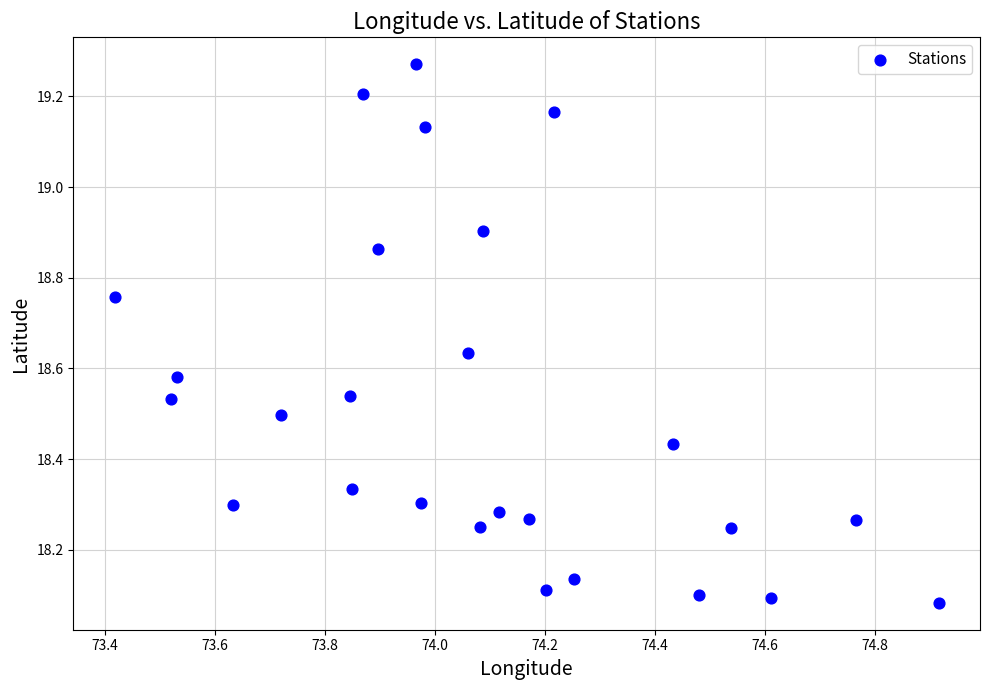

What is the range of Y values (max minus min)?

1.2